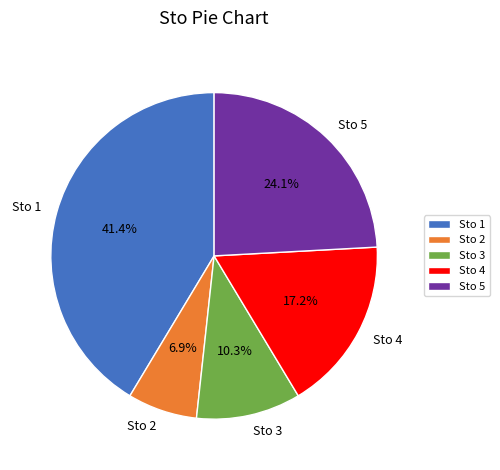

To the nearest percent, what is the difference between the Sto 4 and Sto 3 slice percentages?

7%